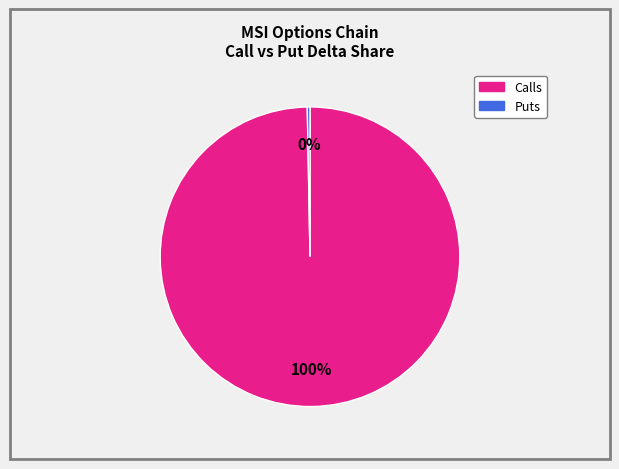

To the nearest percent, what is the average slice percentage?

50%